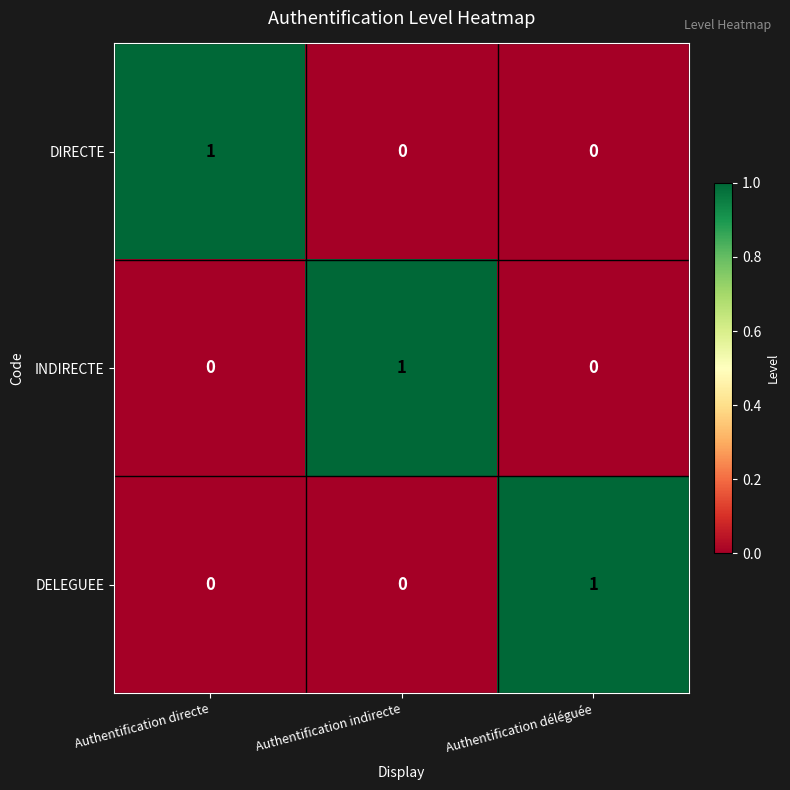

Is it true that DELEGUEE equals 0 at Authentification déléguée?

False